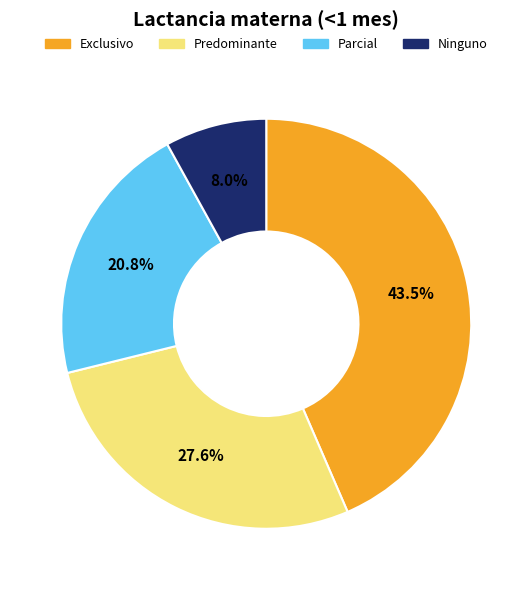

Is there any slice that represents more than half of the pie?

No